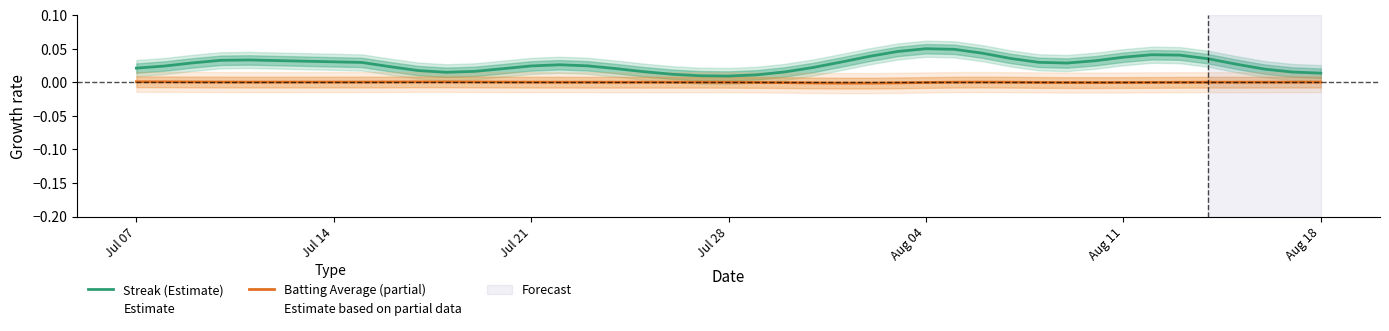

At which label does Batting Average (partial) first exceed 0?

Jul 07